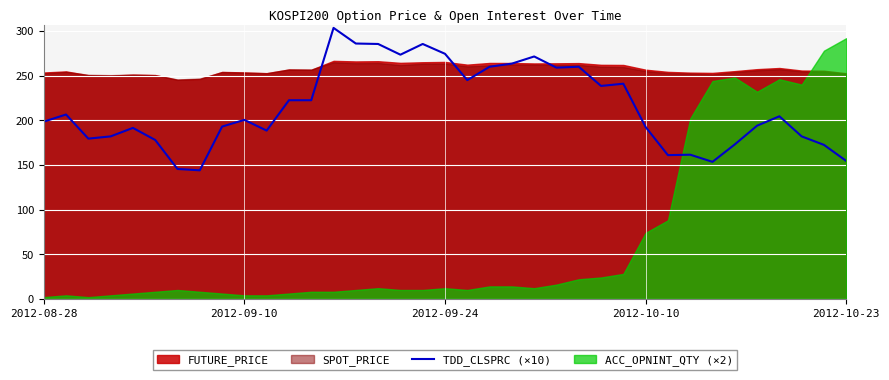

What is the maximum value for TDD_CLSPRC (×10)?

303.5